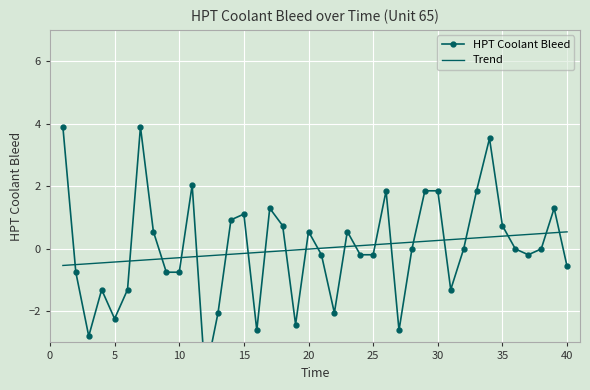

What is the maximum value for Trend?

0.5